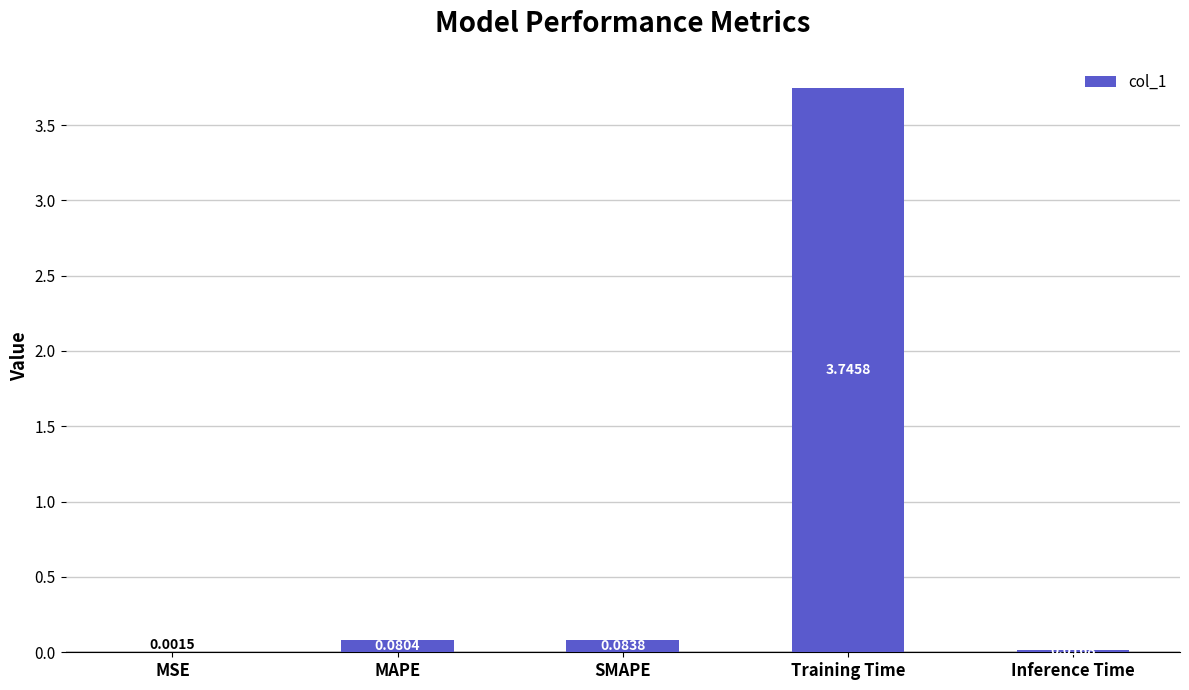

At which label is the value closest to 1?

SMAPE